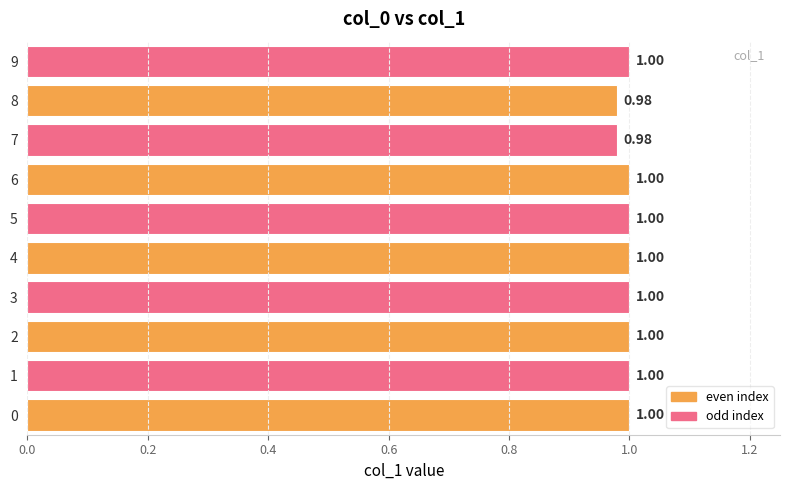

What is the sum of all values?

10.0